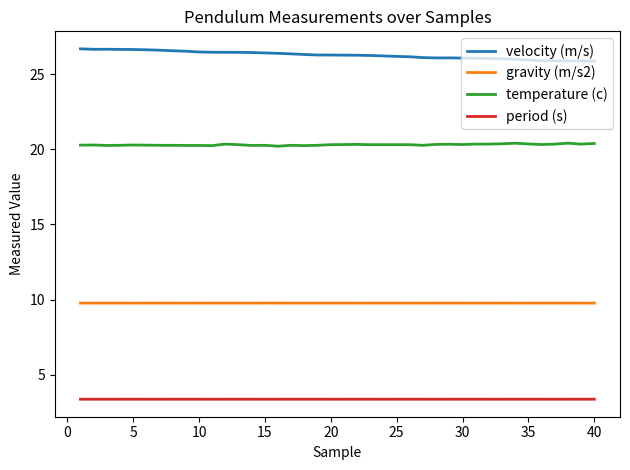

How many gravity (m/s2) values are between 9 and 10?

40